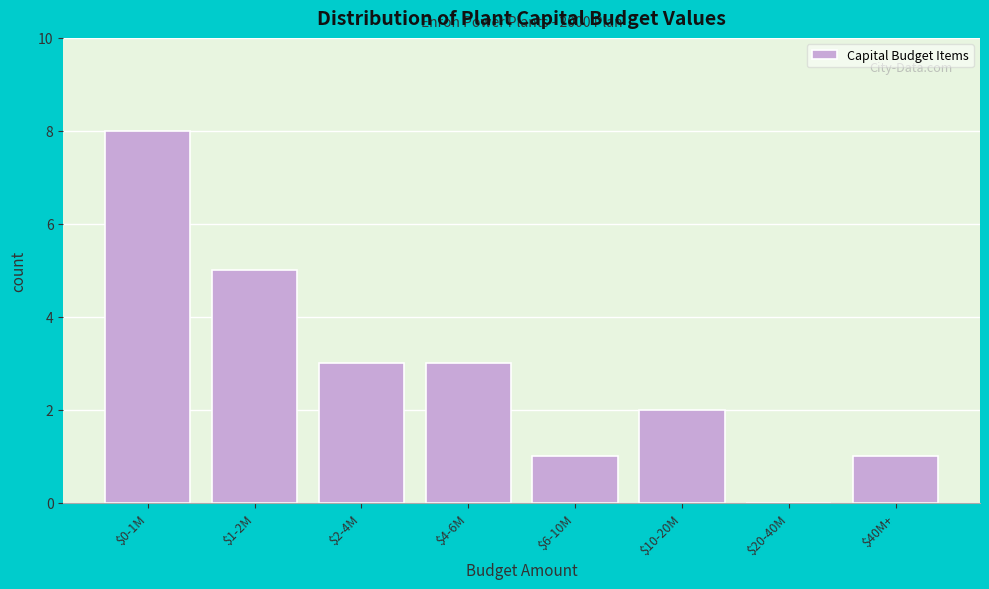

Is it true that the value at $4-6M is 5?

False